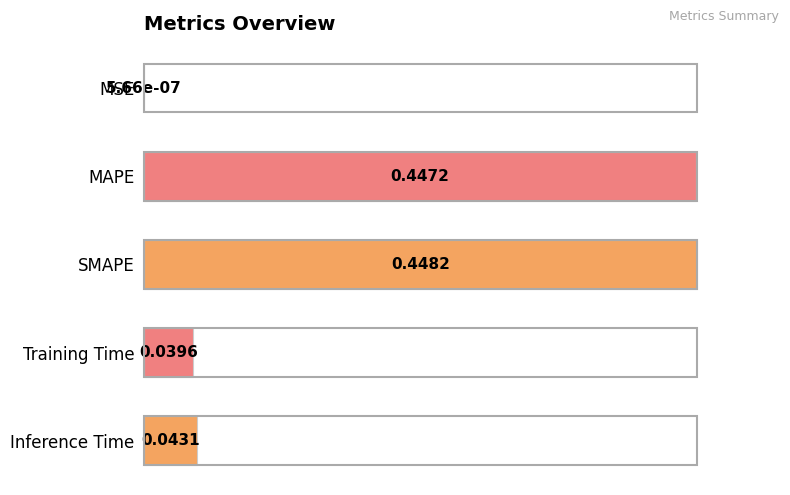

Which category has the highest value across all series?

SMAPE